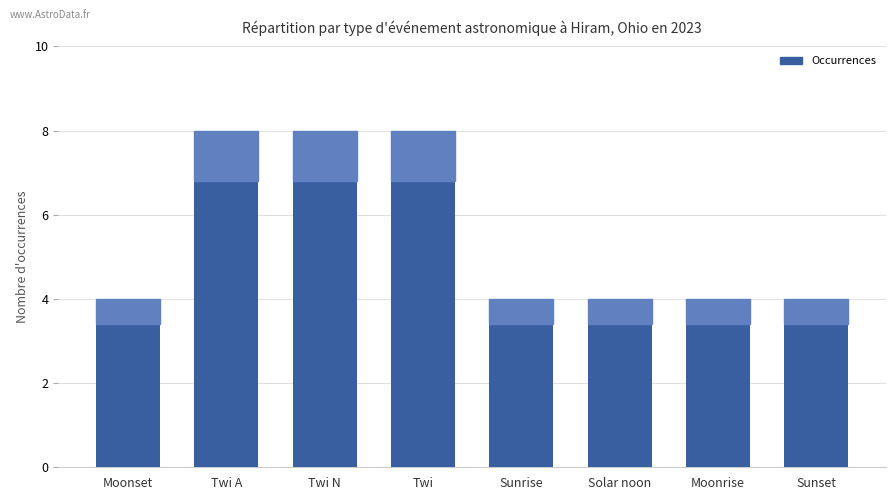

What is the approximate value at Twi A?

8